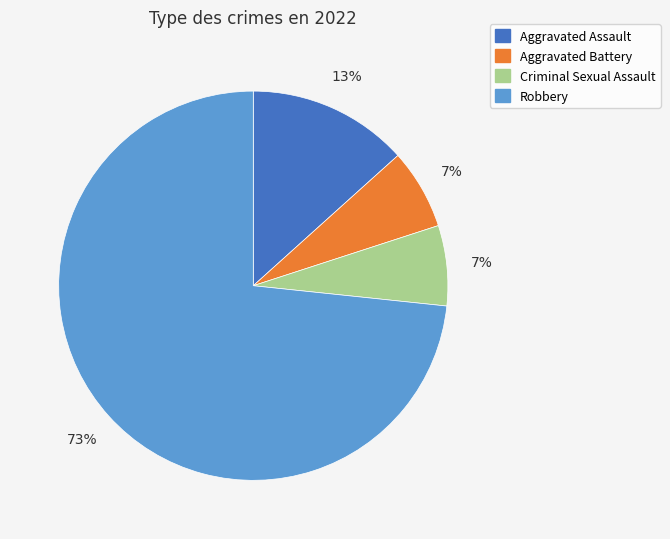

Count the number of slices in the pie.

4